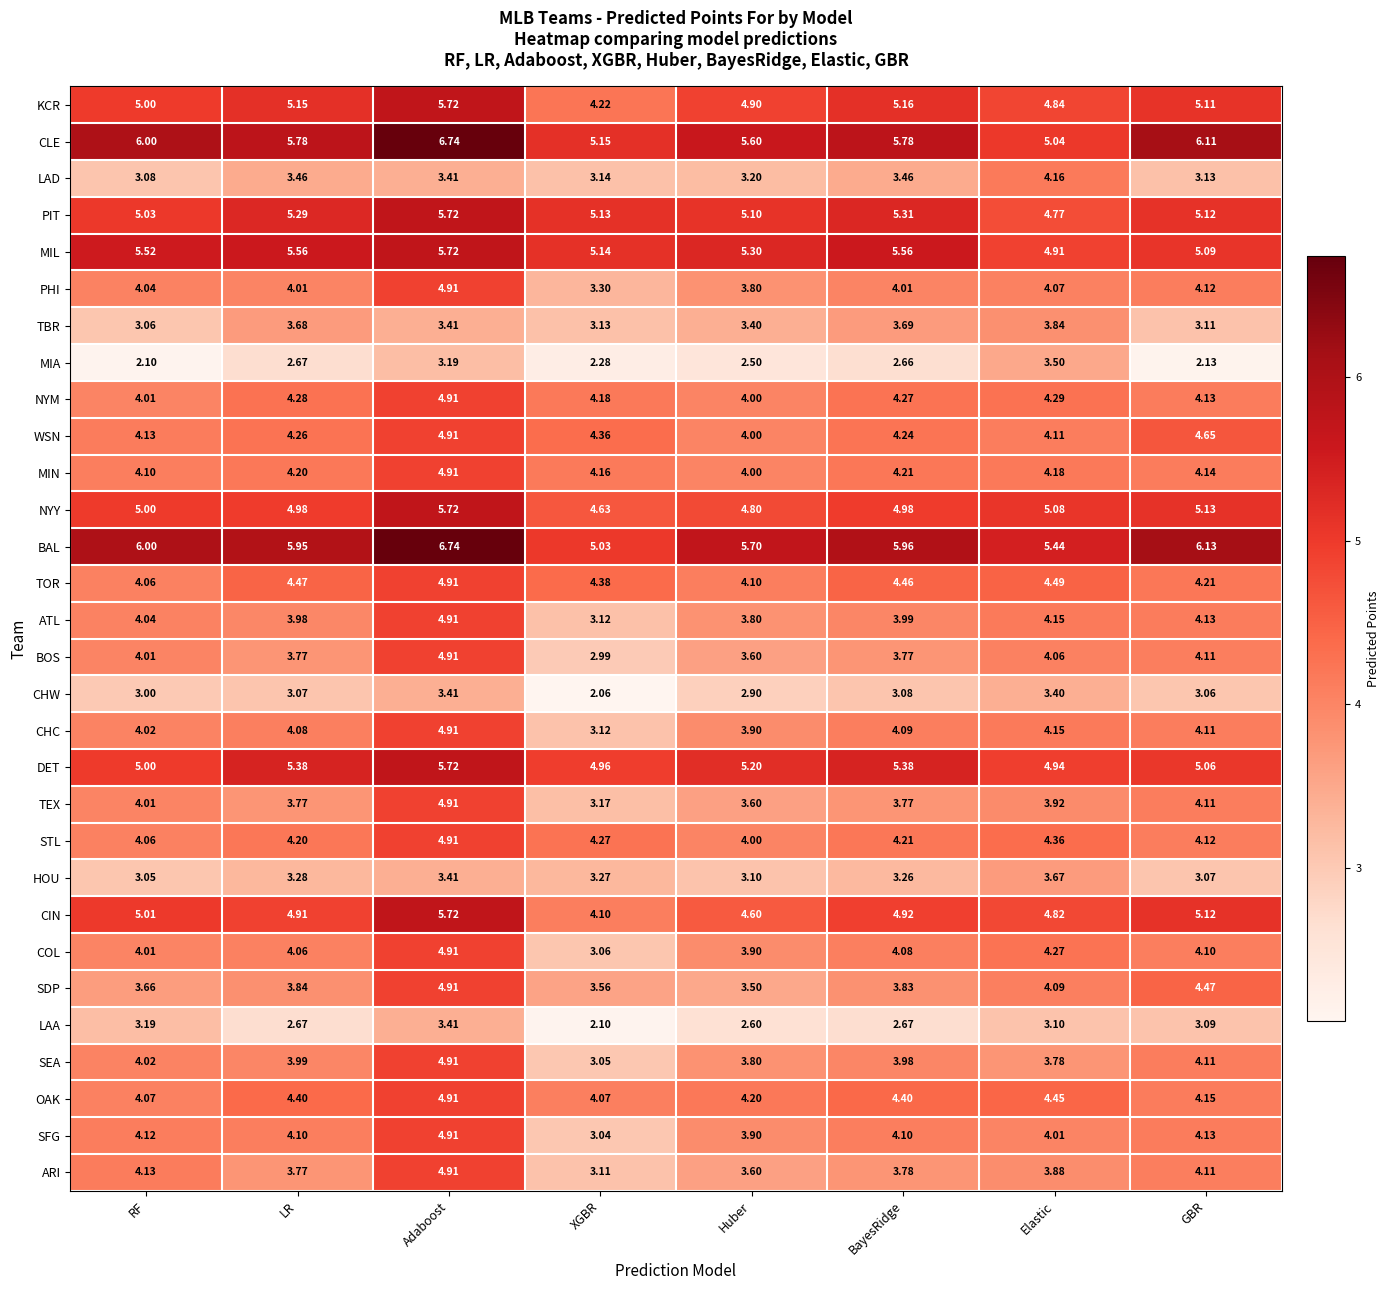

At which category is the sum across all series the highest?

Adaboost